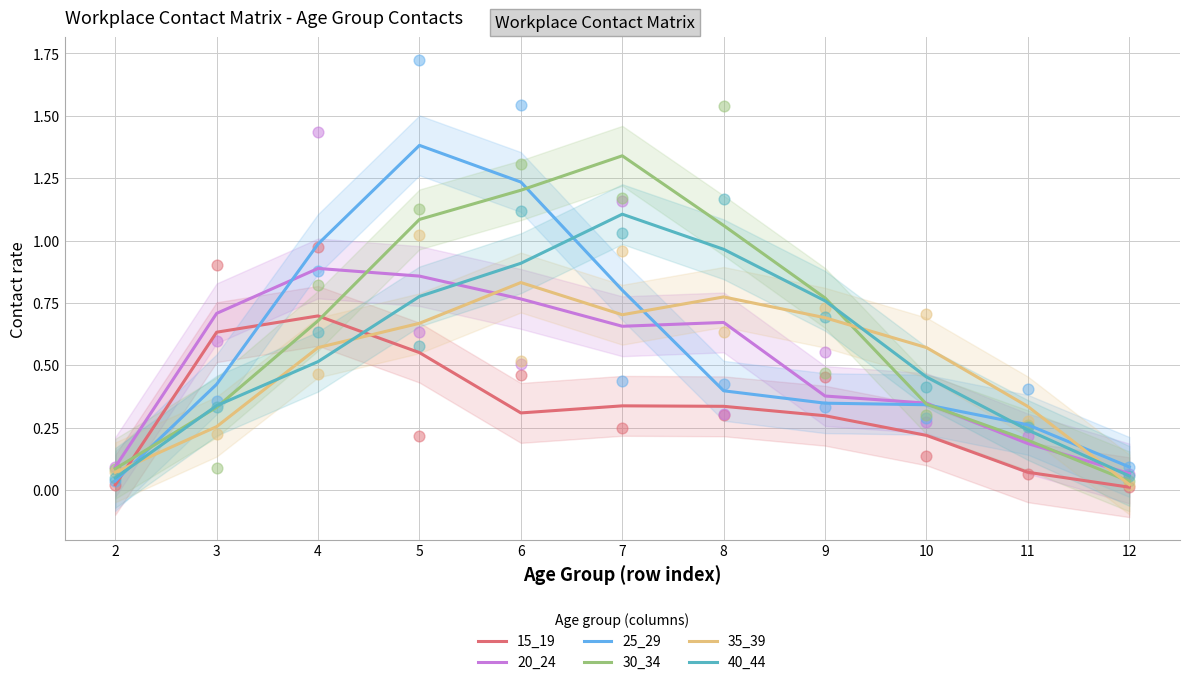

What are all the series names shown in the legend?

15_19, 20_24, 25_29, 30_34, 35_39, 40_44